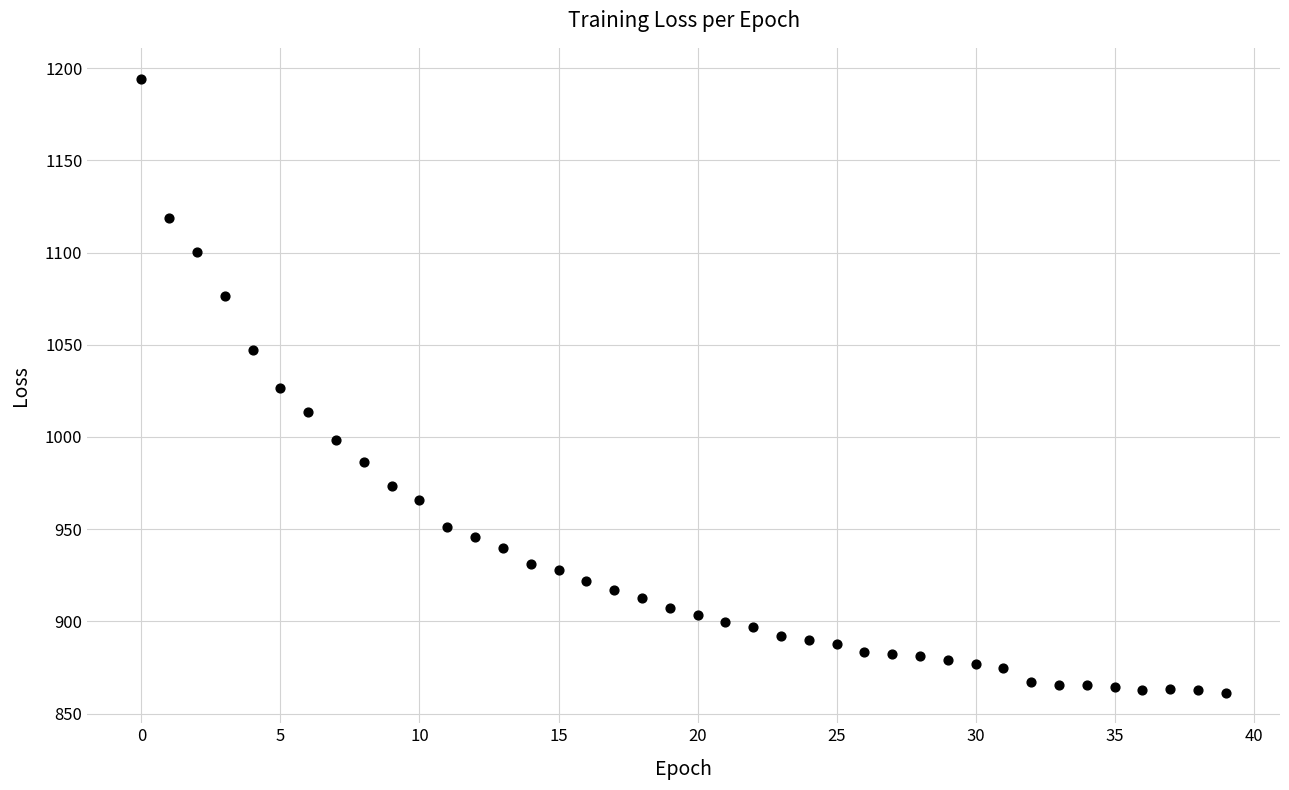

What is the range of Y values (max minus min)?

333.1